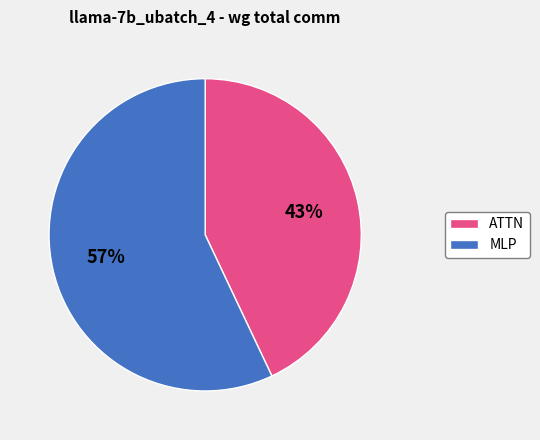

Which category has the biggest portion of the pie?

MLP